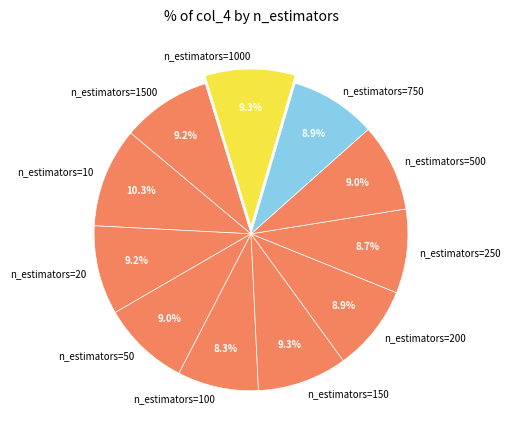

Does any single category account for the majority?

No